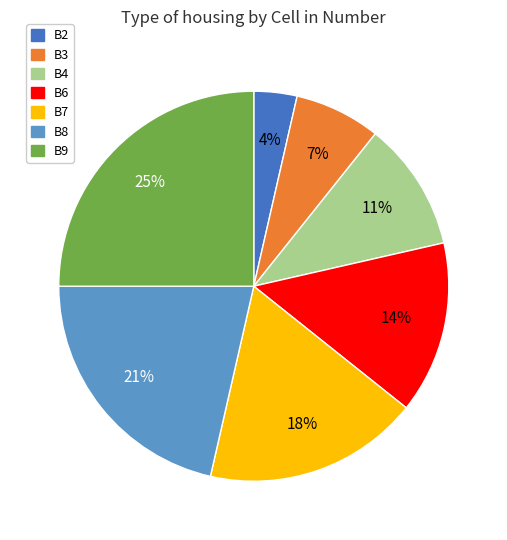

Count the number of slices in the pie.

7